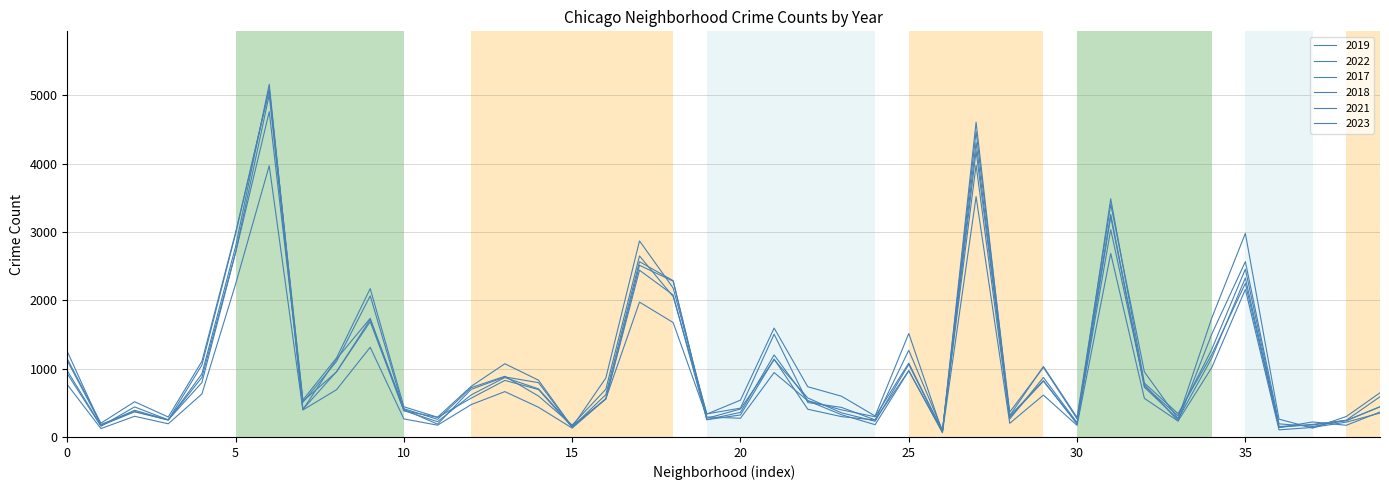

What is the difference between the second highest and minimum values in the 2023 series?

4113